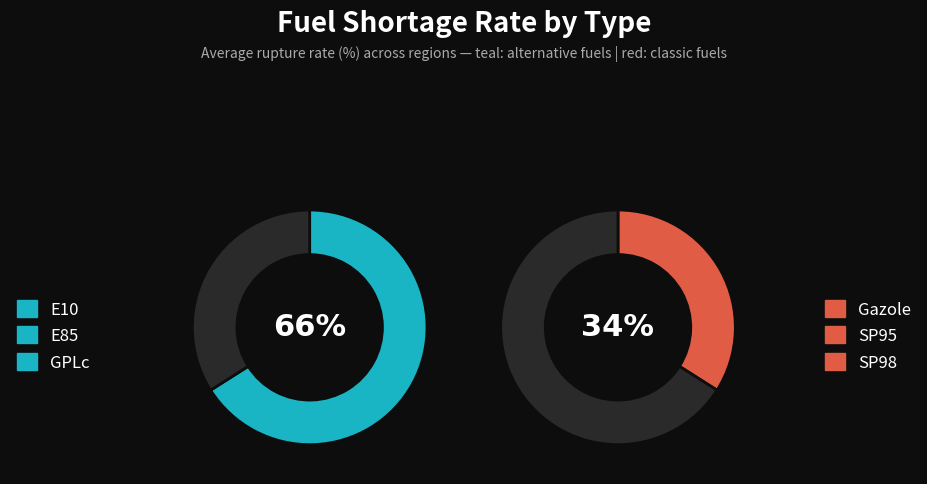

The E85 slice represents 25% of the pie. True or false?

False